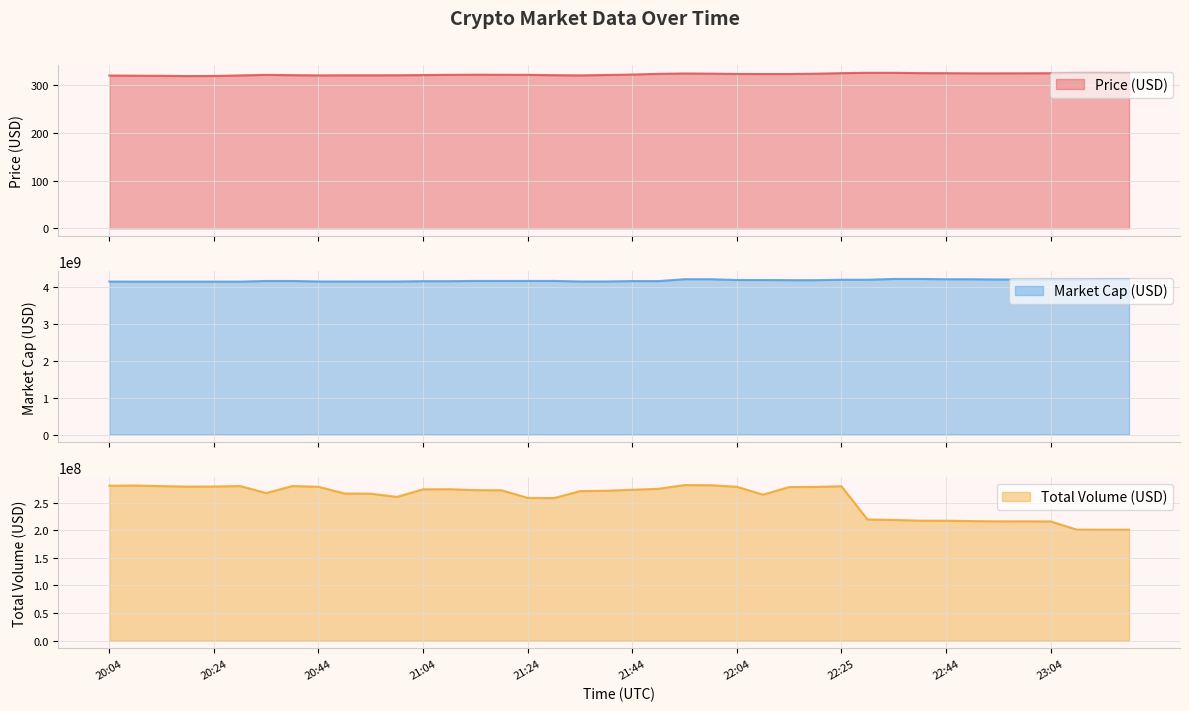

Where is the first local maximum for prices_usd?

20:34